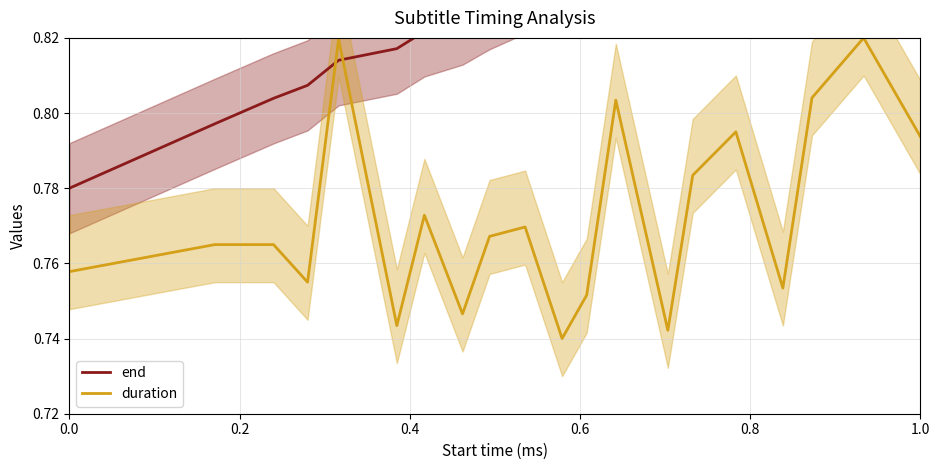

How many categories are shown in the chart?

20